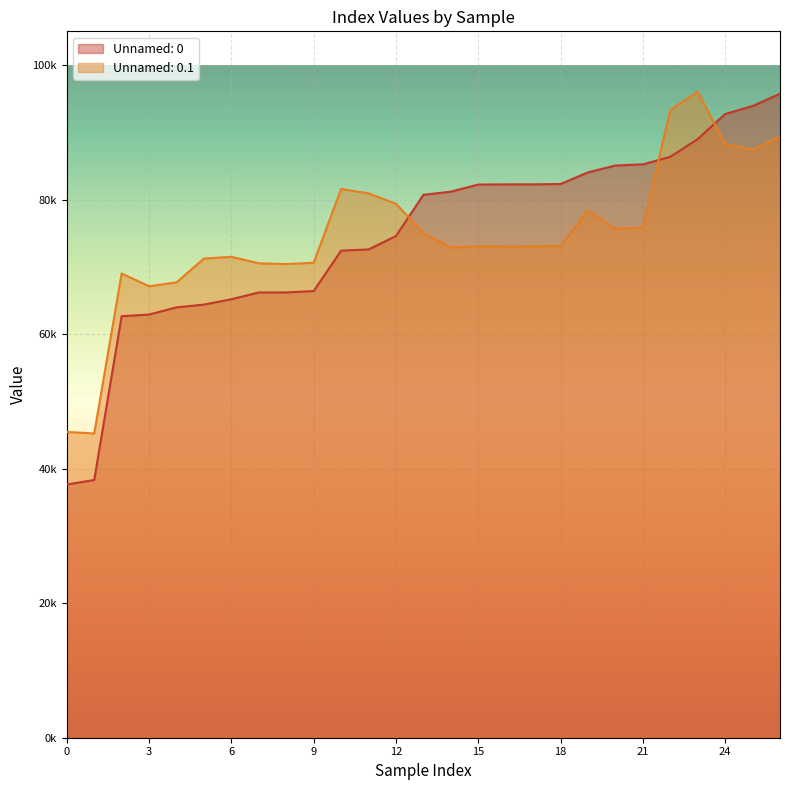

How many data points does each series have?

27